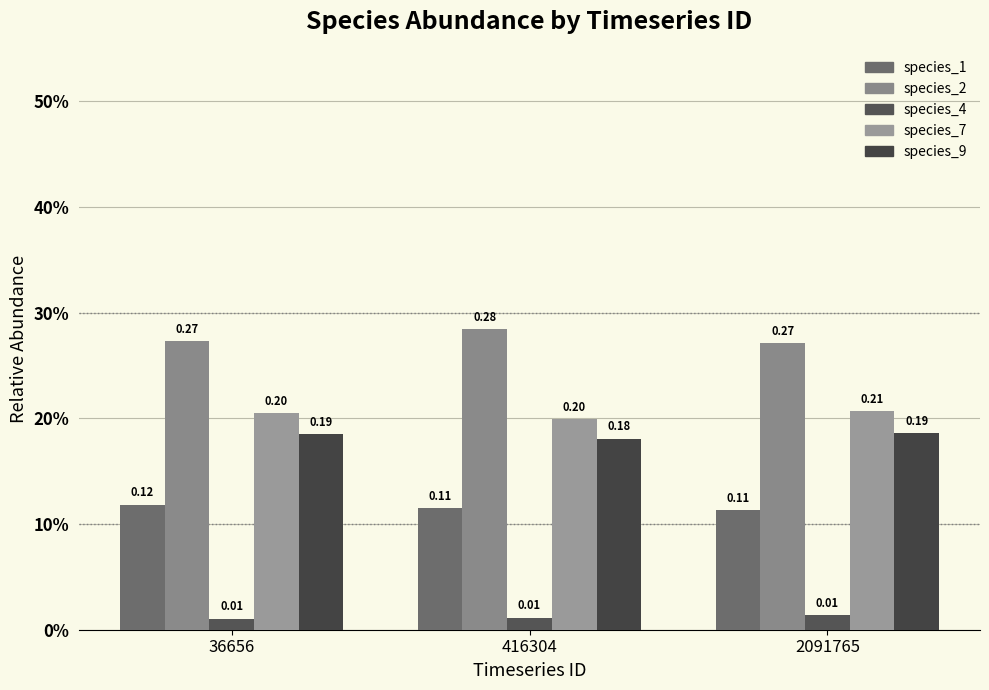

Rank the categories by species_9 value from highest to lowest.

2091765, 36656, 416304